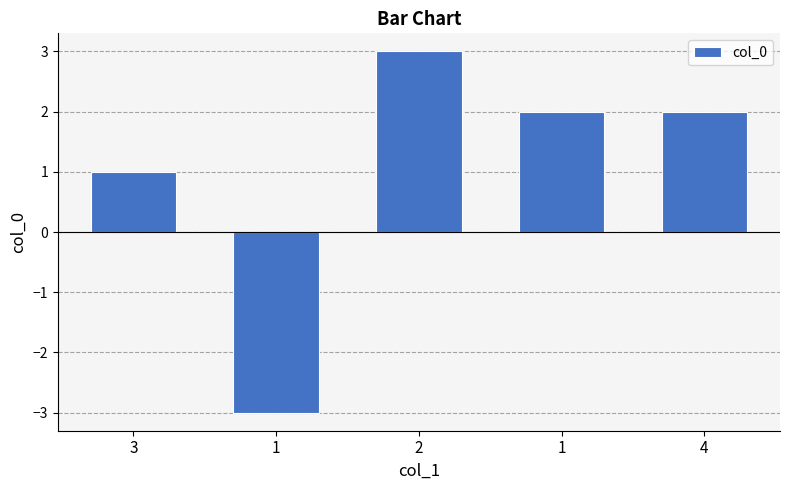

Reading right to left, extract all data points from this chart.

4=2	1=2	2=3	1=-3	3=1